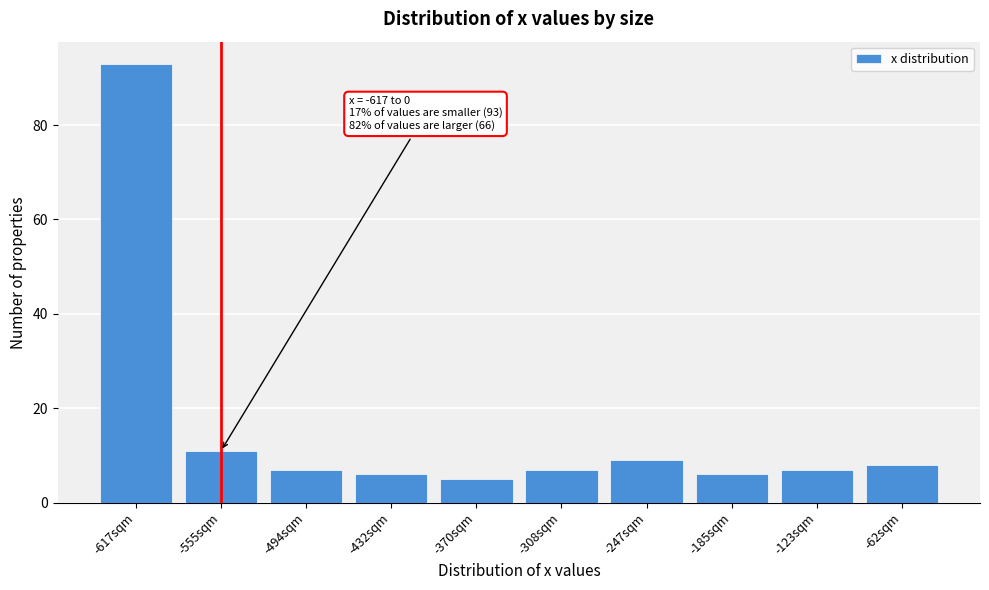

Reading right to left, list all the values displayed in this chart.

-62sqm=8	-123sqm=7	-185sqm=6	-247sqm=9	-308sqm=7	-370sqm=5	-432sqm=6	-494sqm=7	-555sqm=11	-617sqm=93